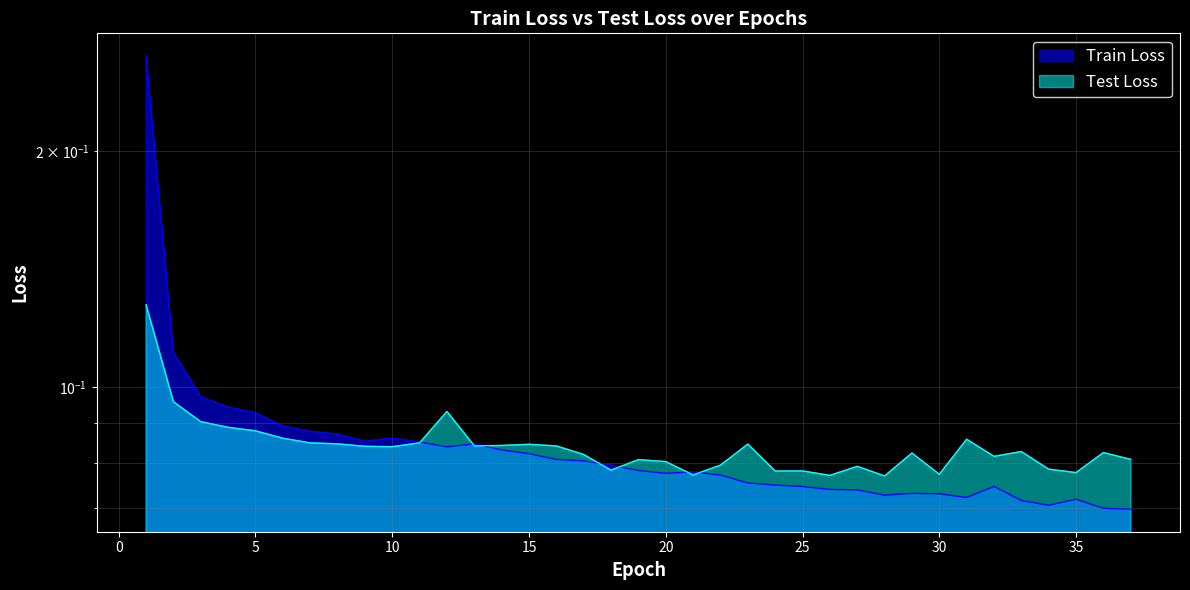

What is the minimum value for Train Loss?

0.1